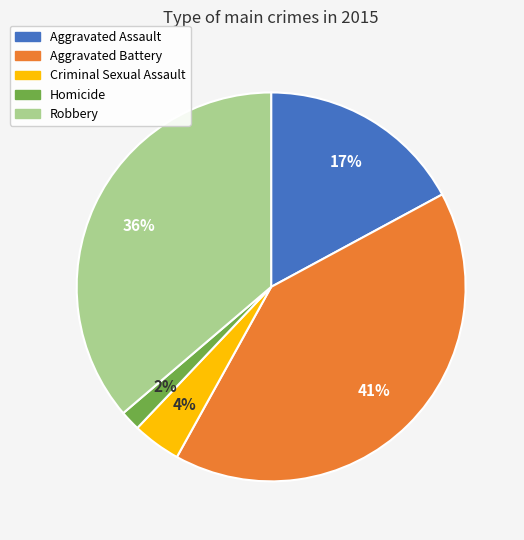

To the nearest percent, what is the difference between the Robbery and Aggravated Battery slice percentages?

5%